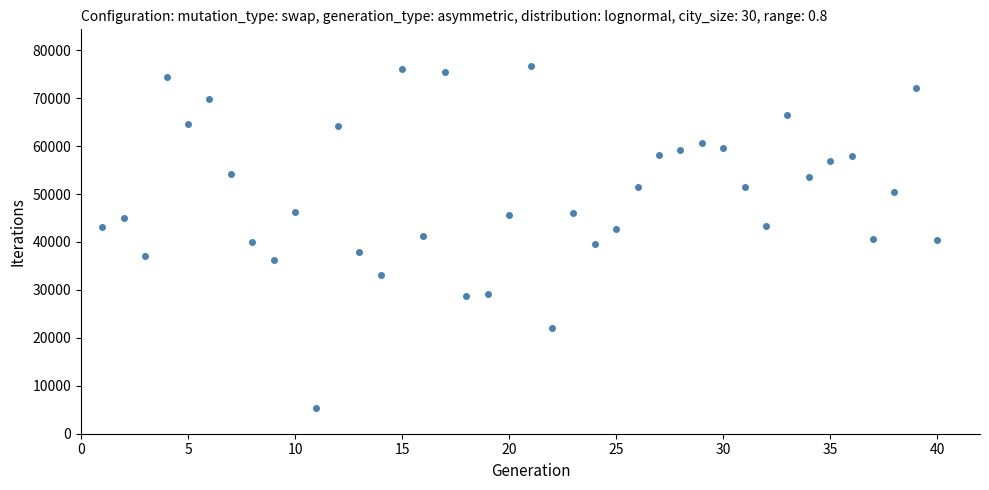

True or false: the data shows 6689.9 at 15.

False